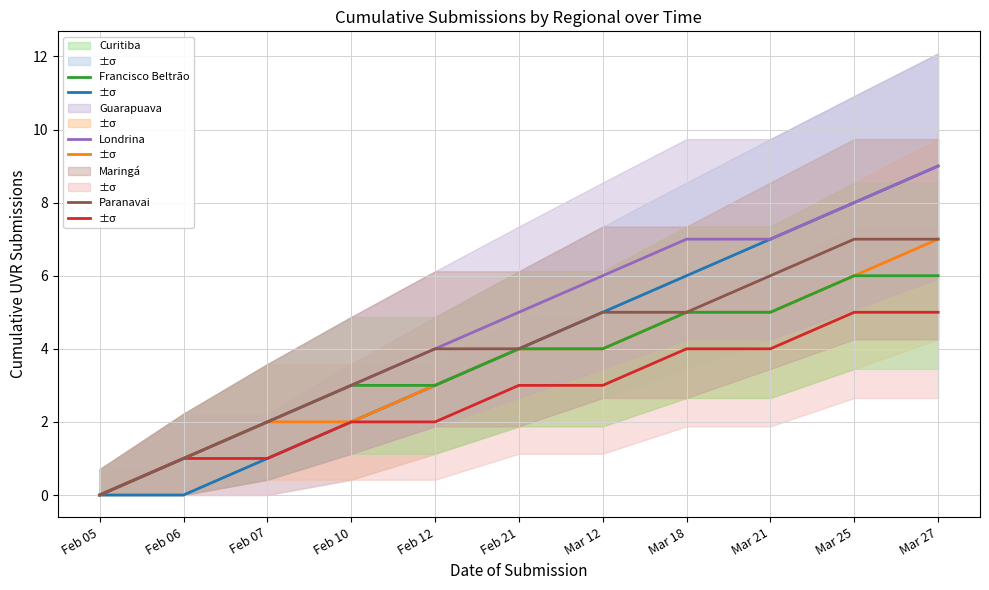

True or false: Paranavai and Maringá cross at least once.

False